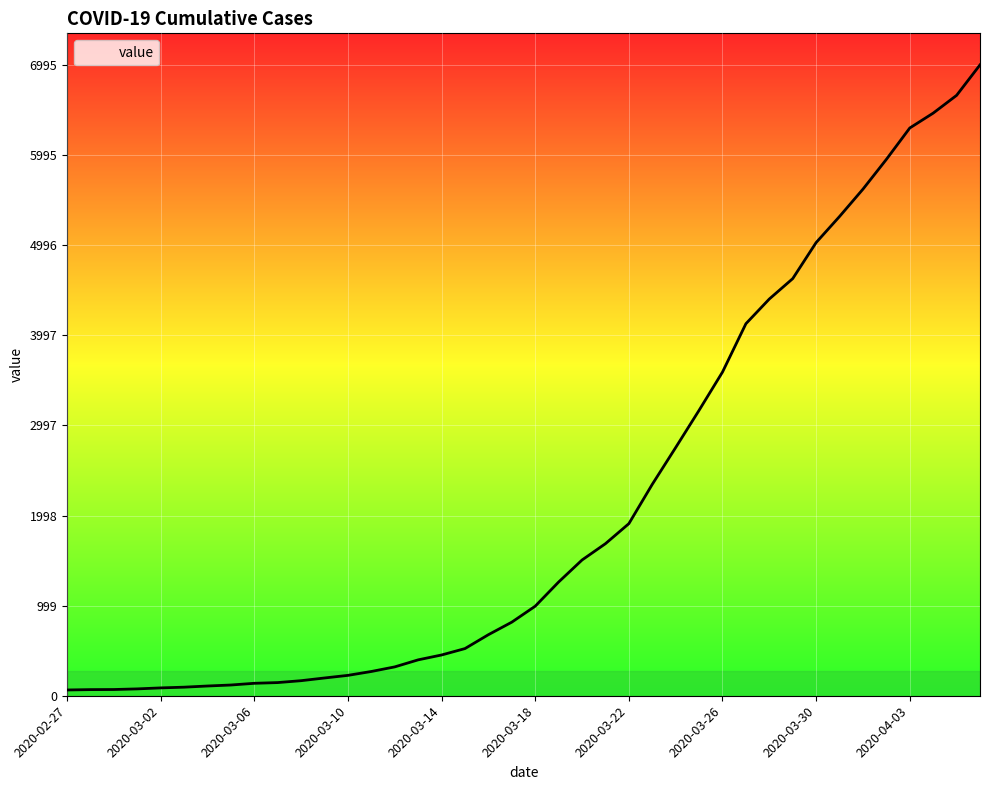

What is the difference between the maximum and minimum values?

6931